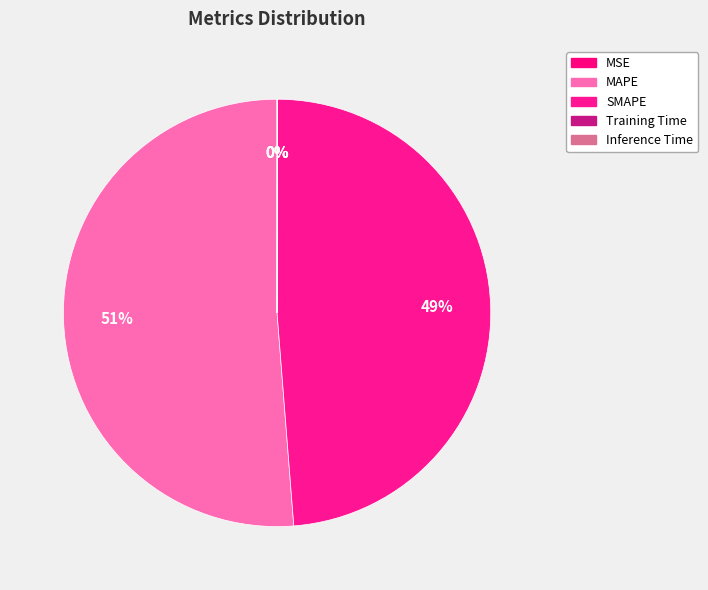

Is there any slice that represents more than half of the pie?

Yes